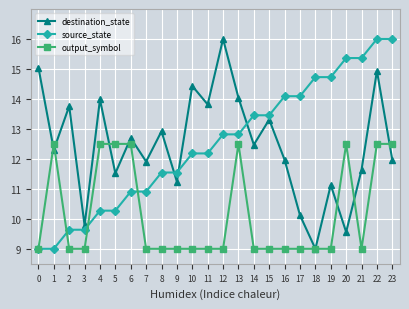

What are all the series names shown in the legend?

destination_state, source_state, output_symbol